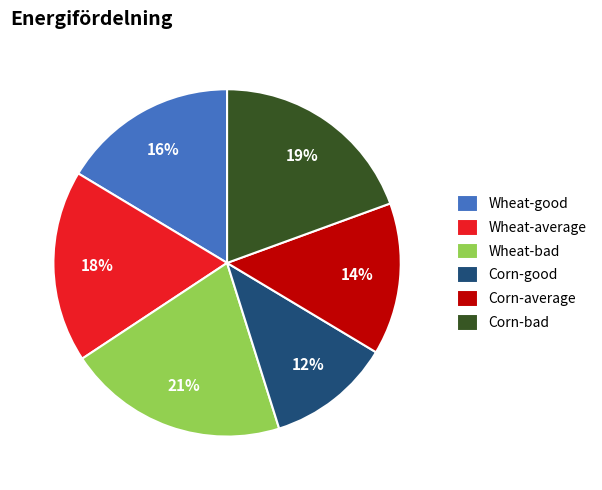

Do Corn-average and Corn-good together represent more than half of the pie?

No